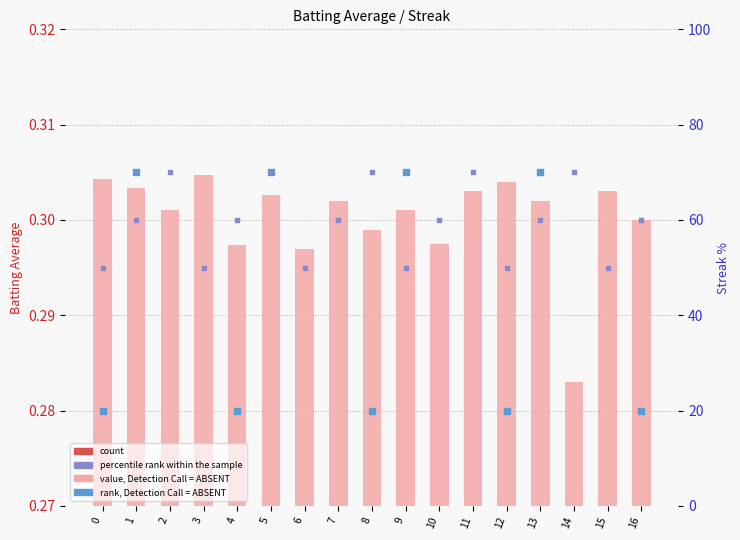

Which series has the largest Y range (max minus min)?

rank, Detection Call = ABSENT